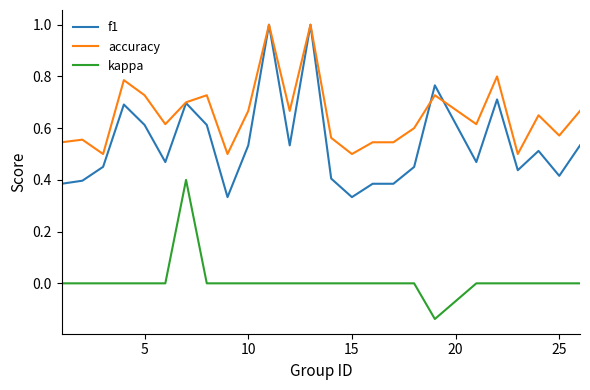

Rank the series by their average value, from highest to lowest.

accuracy, f1, kappa